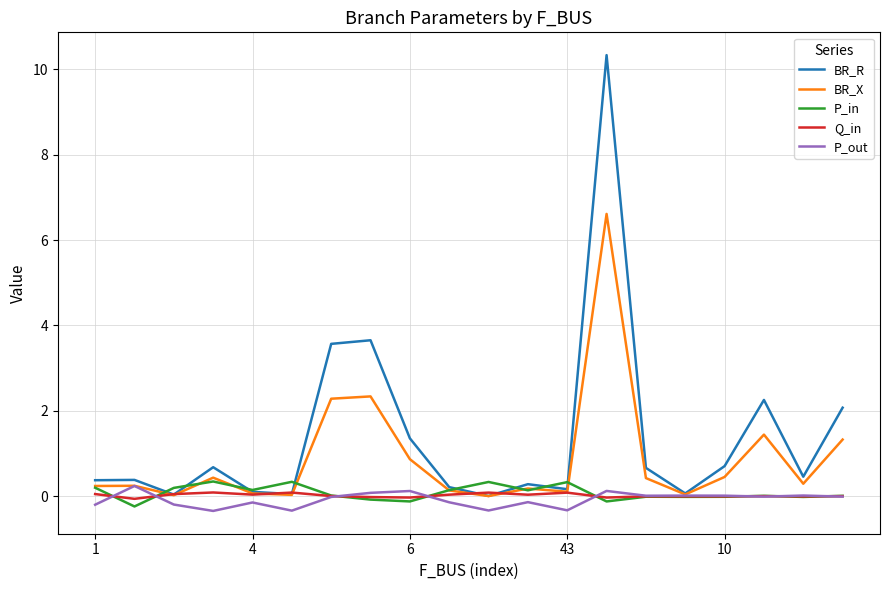

Which series has the largest total across all categories?

BR_R